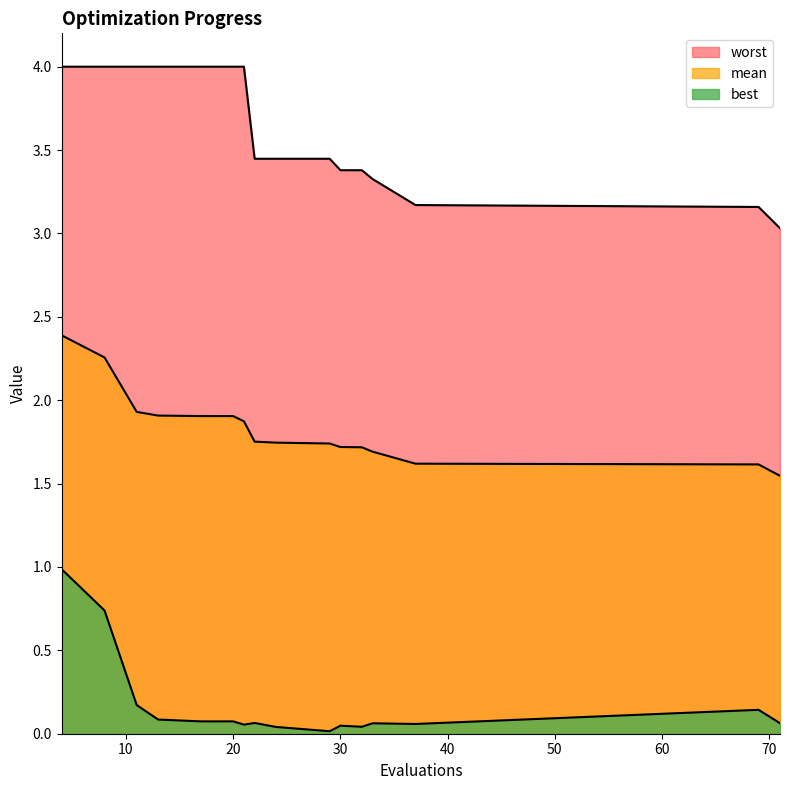

True or false: mean and worst intersect in this chart.

False